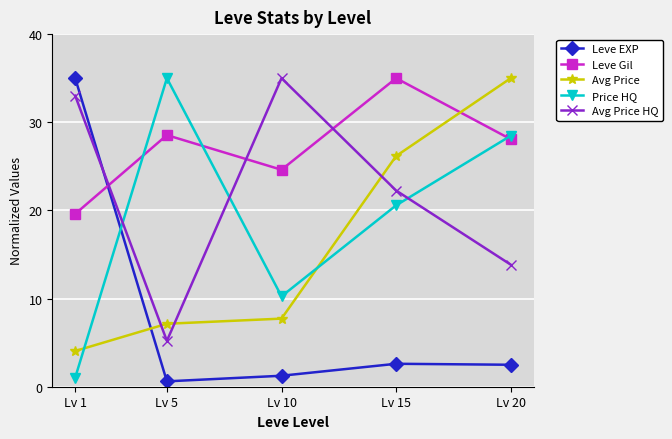

Where do Avg Price and Leve Gil first cross each other?

Lv 15 and Lv 20